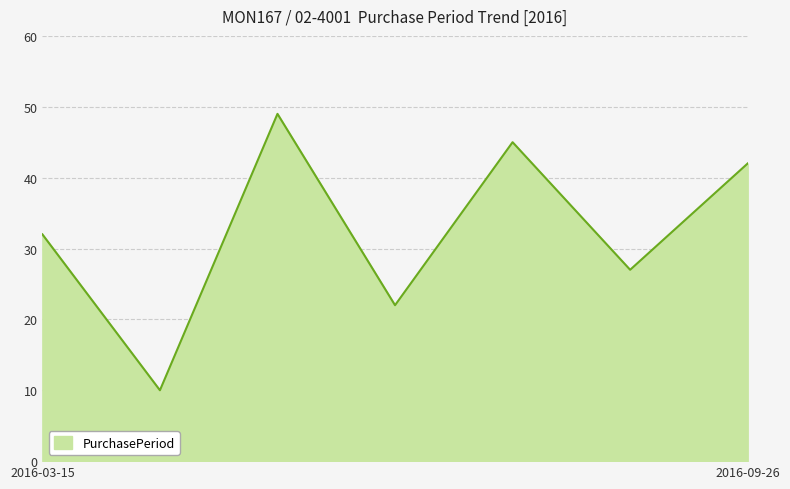

True or false: there are more than 0 points higher than both neighbors.

True